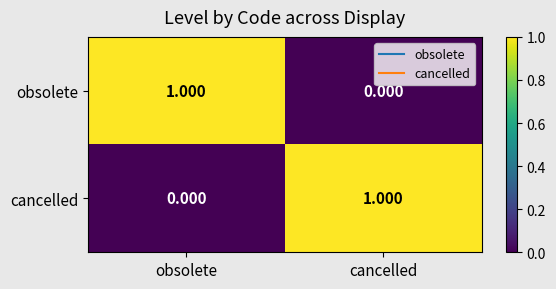

At which label is cancelled closest to 0?

obsolete